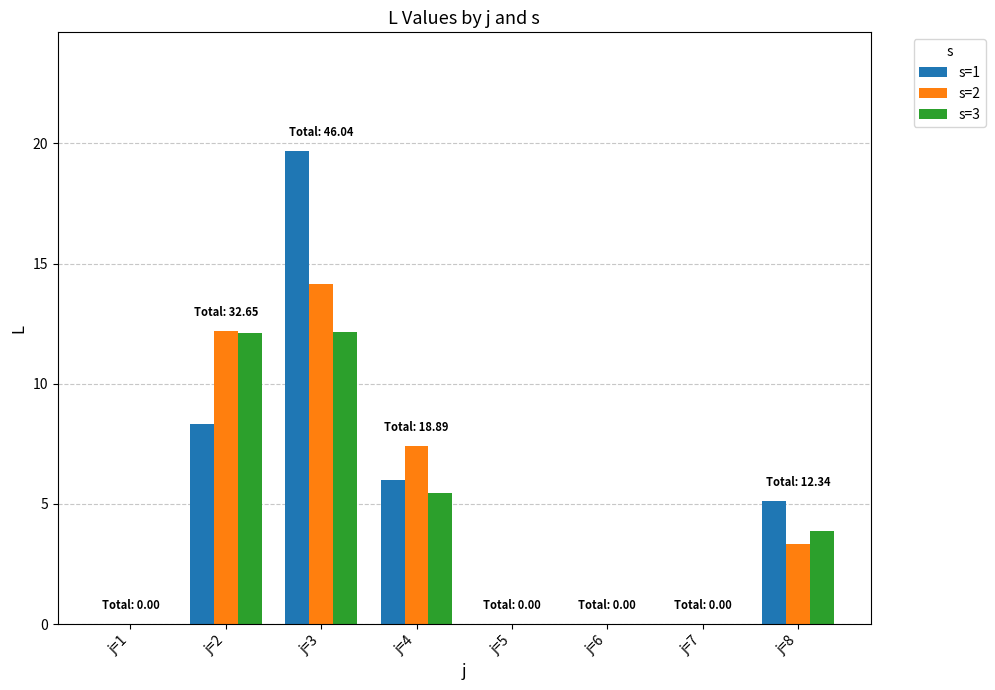

Read the s=1 value at j=3.

19.7